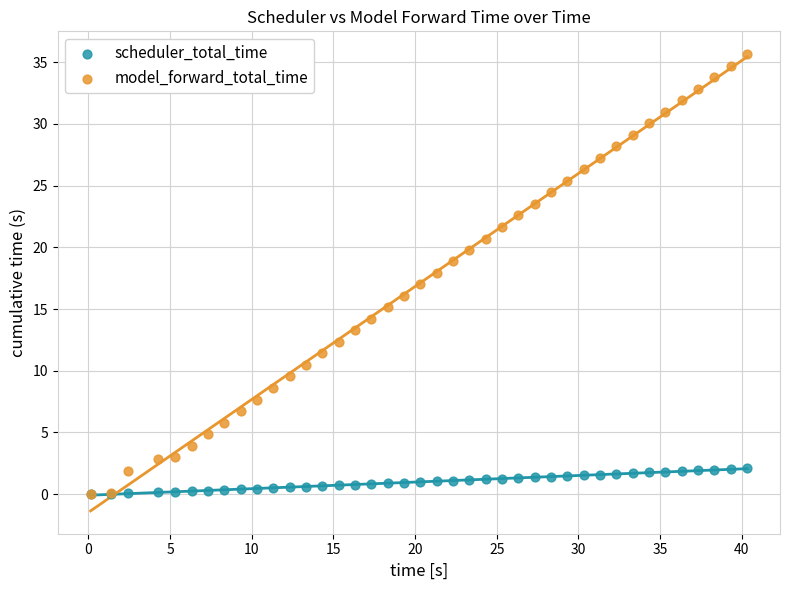

What are all the series names shown in the legend?

scheduler_total_time, model_forward_total_time